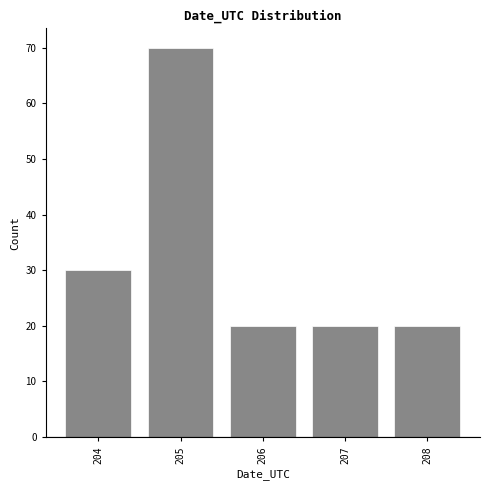

Reading left to right, transcribe all the data shown in this chart.

30	70	20	20	20